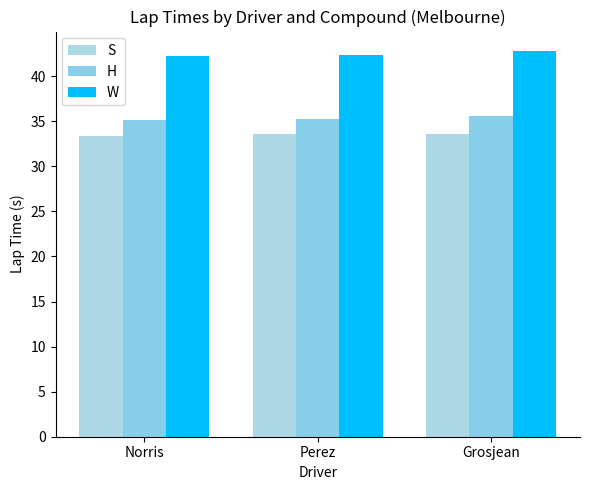

What is the label of the 3rd bar from the left?

Grosjean